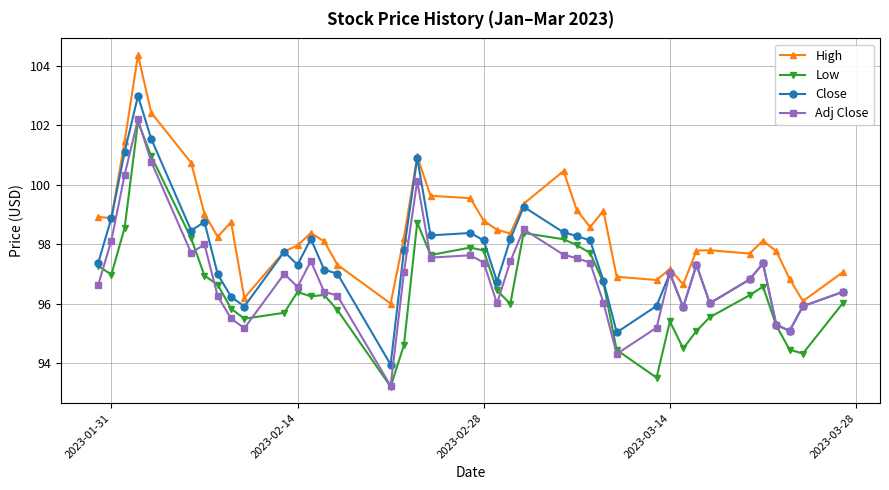

True or false: High has more than 2 points higher than both neighbors.

True